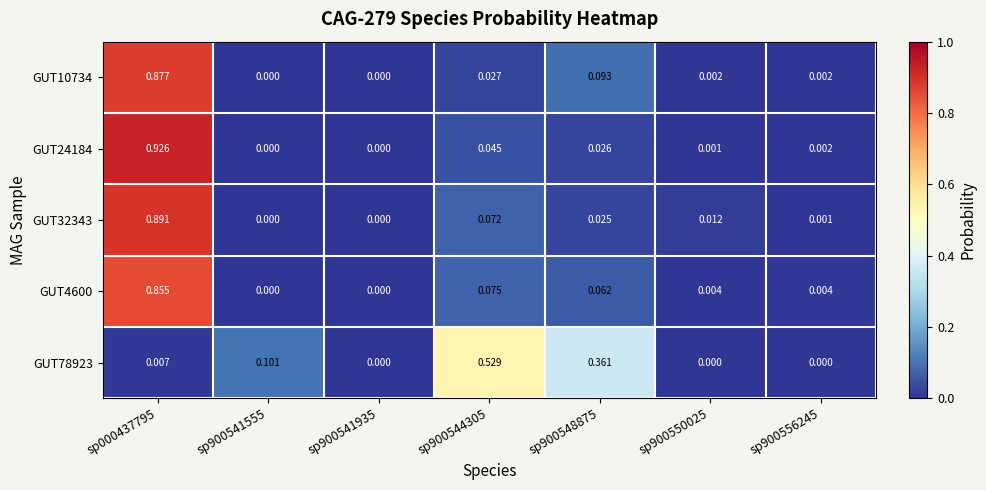

Is the value of GUT32343 at sp000437795 greater than the value of GUT24184 at sp900544305?

Yes